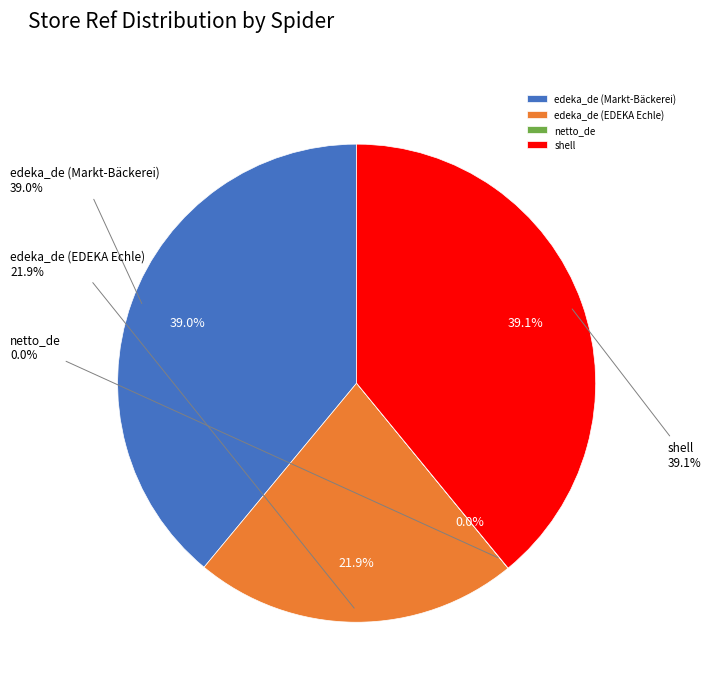

Approximately how many times larger is the value at edeka_de (Markt-Bäckerei) compared to netto_de?

3308.8